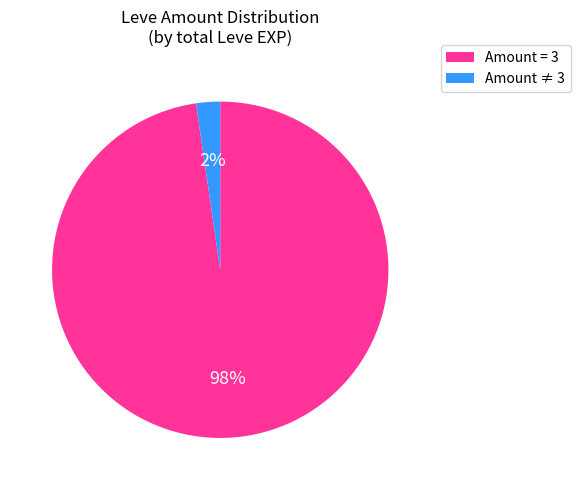

Is there any slice that represents more than half of the pie?

Yes